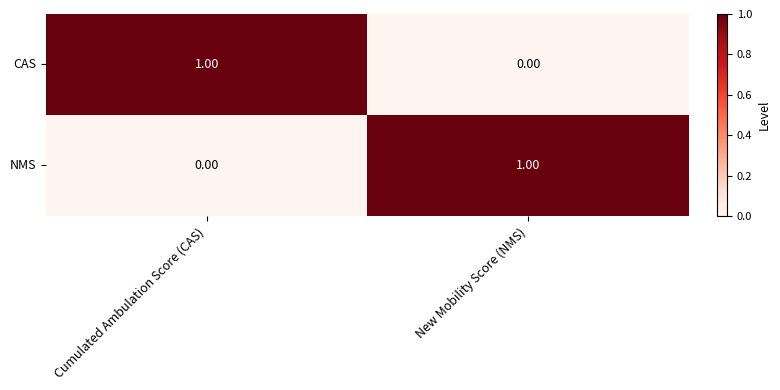

At Cumulated Ambulation Score (CAS), list the series in order from largest to smallest.

CAS, NMS